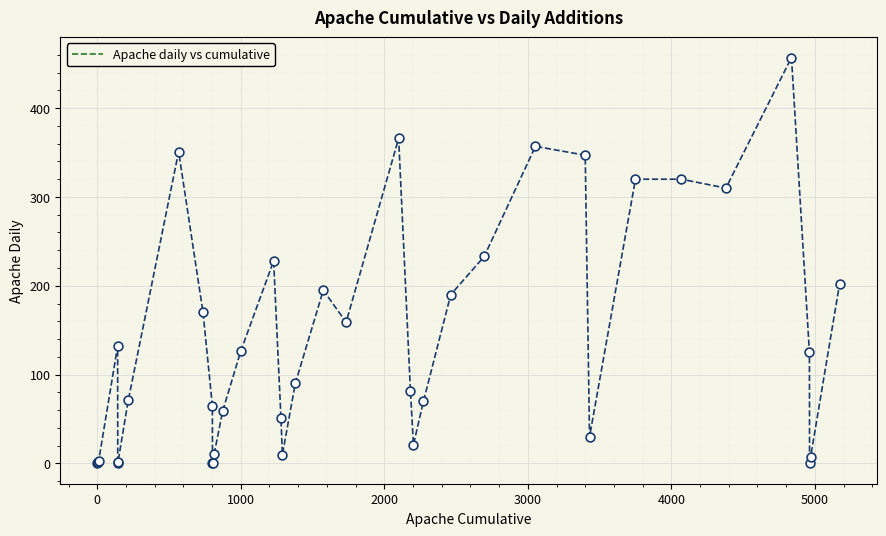

What is the greatest value displayed?

457